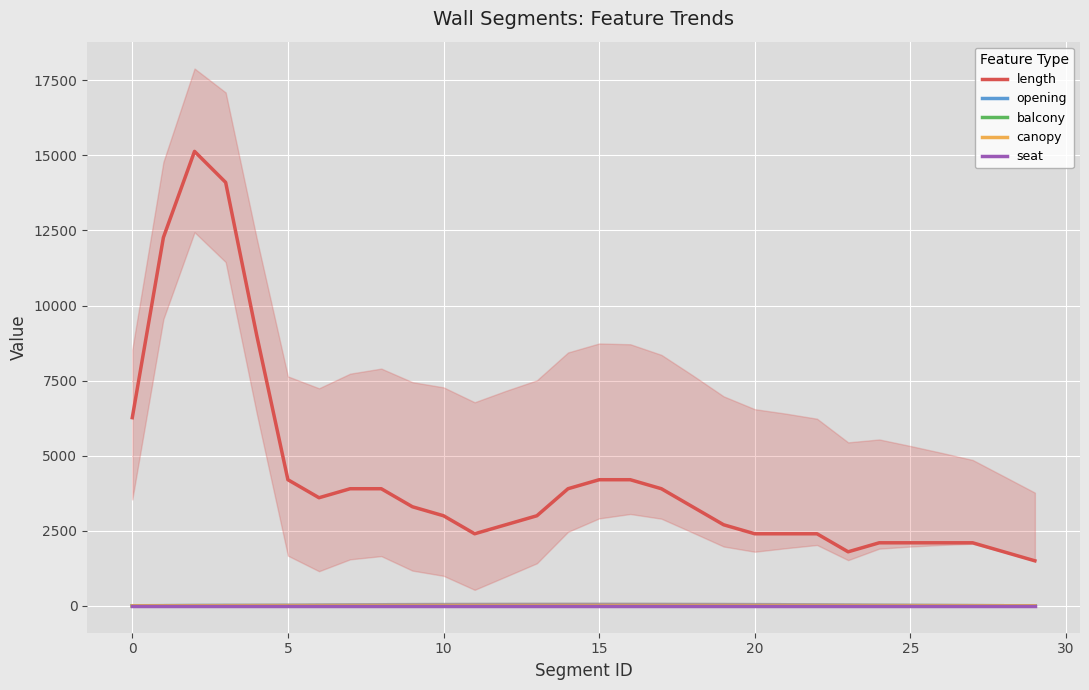

Which series changed the most between −5 and 5?

length